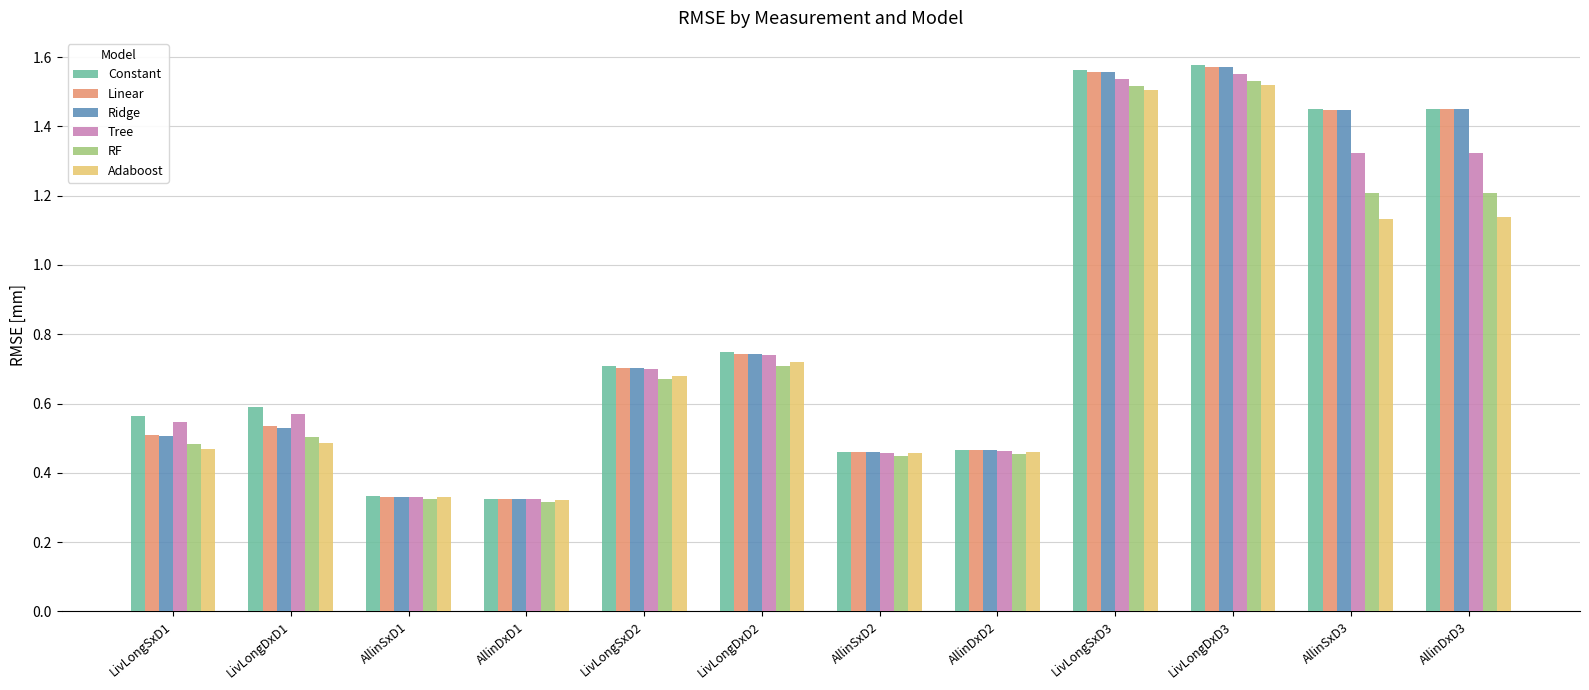

At how many categories does at least one series exceed 0?

12